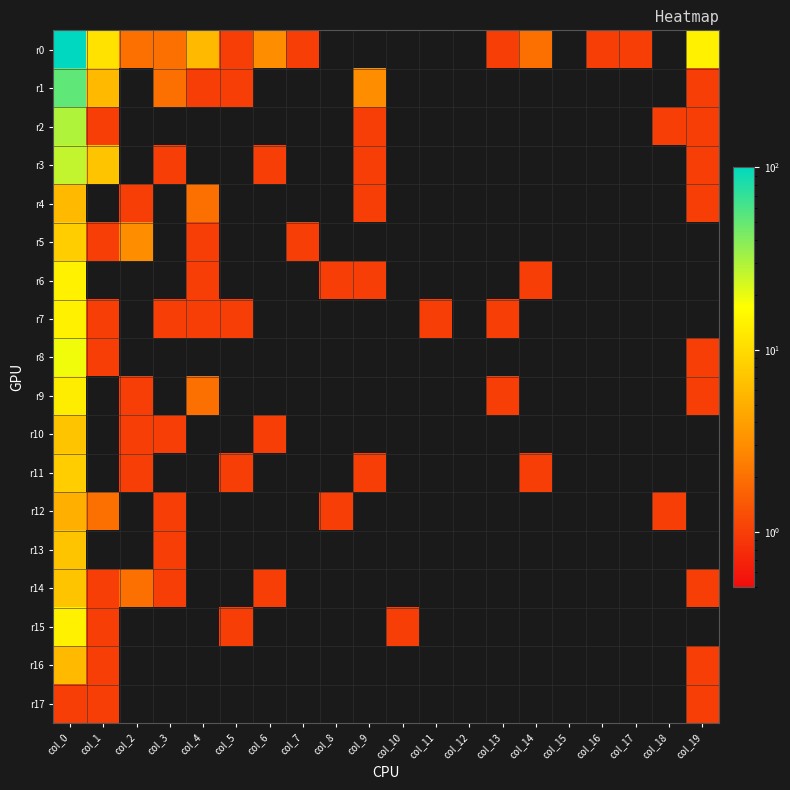

Reading left to right, list all the values displayed in this chart.

r0: col_0=101	col_1=11	col_2=2	col_3=2	col_4=6	col_5=1	col_6=3	col_7=1	col_8=0	col_9=0	col_10=0	col_11=0	col_12=0	col_13=1	col_14=2	col_15=0	col_16=1	col_17=1	col_18=0	col_19=14
r1: col_0=52	col_1=6	col_2=0	col_3=2	col_4=1	col_5=1	col_6=0	col_7=0	col_8=0	col_9=3	col_10=0	col_11=0	col_12=0	col_13=0	col_14=0	col_15=0	col_16=0	col_17=0	col_18=0	col_19=1
r2: col_0=30	col_1=1	col_2=0	col_3=0	col_4=0	col_5=0	col_6=0	col_7=0	col_8=0	col_9=1	col_10=0	col_11=0	col_12=0	col_13=0	col_14=0	col_15=0	col_16=0	col_17=0	col_18=1	col_19=1
r3: col_0=26	col_1=7	col_2=0	col_3=1	col_4=0	col_5=0	col_6=1	col_7=0	col_8=0	col_9=1	col_10=0	col_11=0	col_12=0	col_13=0	col_14=0	col_15=0	col_16=0	col_17=0	col_18=0	col_19=1
r4: col_0=6	col_1=0	col_2=1	col_3=0	col_4=2	col_5=0	col_6=0	col_7=0	col_8=0	col_9=1	col_10=0	col_11=0	col_12=0	col_13=0	col_14=0	col_15=0	col_16=0	col_17=0	col_18=0	col_19=1
r5: col_0=8	col_1=1	col_2=3	col_3=0	col_4=1	col_5=0	col_6=0	col_7=1	col_8=0	col_9=0	col_10=0	col_11=0	col_12=0	col_13=0	col_14=0	col_15=0	col_16=0	col_17=0	col_18=0	col_19=0
r6: col_0=14	col_1=0	col_2=0	col_3=0	col_4=1	col_5=0	col_6=0	col_7=0	col_8=1	col_9=1	col_10=0	col_11=0	col_12=0	col_13=0	col_14=1	col_15=0	col_16=0	col_17=0	col_18=0	col_19=0
r7: col_0=14	col_1=1	col_2=0	col_3=1	col_4=1	col_5=1	col_6=0	col_7=0	col_8=0	col_9=0	col_10=0	col_11=1	col_12=0	col_13=1	col_14=0	col_15=0	col_16=0	col_17=0	col_18=0	col_19=0
r8: col_0=19	col_1=1	col_2=0	col_3=0	col_4=0	col_5=0	col_6=0	col_7=0	col_8=0	col_9=0	col_10=0	col_11=0	col_12=0	col_13=0	col_14=0	col_15=0	col_16=0	col_17=0	col_18=0	col_19=1
r9: col_0=13	col_1=0	col_2=1	col_3=0	col_4=2	col_5=0	col_6=0	col_7=0	col_8=0	col_9=0	col_10=0	col_11=0	col_12=0	col_13=1	col_14=0	col_15=0	col_16=0	col_17=0	col_18=0	col_19=1
r10: col_0=7	col_1=0	col_2=1	col_3=1	col_4=0	col_5=0	col_6=1	col_7=0	col_8=0	col_9=0	col_10=0	col_11=0	col_12=0	col_13=0	col_14=0	col_15=0	col_16=0	col_17=0	col_18=0	col_19=0
r11: col_0=8	col_1=0	col_2=1	col_3=0	col_4=0	col_5=1	col_6=0	col_7=0	col_8=0	col_9=1	col_10=0	col_11=0	col_12=0	col_13=0	col_14=1	col_15=0	col_16=0	col_17=0	col_18=0	col_19=0
r12: col_0=5	col_1=2	col_2=0	col_3=1	col_4=0	col_5=0	col_6=0	col_7=0	col_8=1	col_9=0	col_10=0	col_11=0	col_12=0	col_13=0	col_14=0	col_15=0	col_16=0	col_17=0	col_18=1	col_19=0
r13: col_0=7	col_1=0	col_2=0	col_3=1	col_4=0	col_5=0	col_6=0	col_7=0	col_8=0	col_9=0	col_10=0	col_11=0	col_12=0	col_13=0	col_14=0	col_15=0	col_16=0	col_17=0	col_18=0	col_19=0
r14: col_0=7	col_1=1	col_2=2	col_3=1	col_4=0	col_5=0	col_6=1	col_7=0	col_8=0	col_9=0	col_10=0	col_11=0	col_12=0	col_13=0	col_14=0	col_15=0	col_16=0	col_17=0	col_18=0	col_19=1
r15: col_0=14	col_1=1	col_2=0	col_3=0	col_4=0	col_5=1	col_6=0	col_7=0	col_8=0	col_9=0	col_10=1	col_11=0	col_12=0	col_13=0	col_14=0	col_15=0	col_16=0	col_17=0	col_18=0	col_19=0
r16: col_0=6	col_1=1	col_2=0	col_3=0	col_4=0	col_5=0	col_6=0	col_7=0	col_8=0	col_9=0	col_10=0	col_11=0	col_12=0	col_13=0	col_14=0	col_15=0	col_16=0	col_17=0	col_18=0	col_19=1
r17: col_0=1	col_1=1	col_2=0	col_3=0	col_4=0	col_5=0	col_6=0	col_7=0	col_8=0	col_9=0	col_10=0	col_11=0	col_12=0	col_13=0	col_14=0	col_15=0	col_16=0	col_17=0	col_18=0	col_19=1